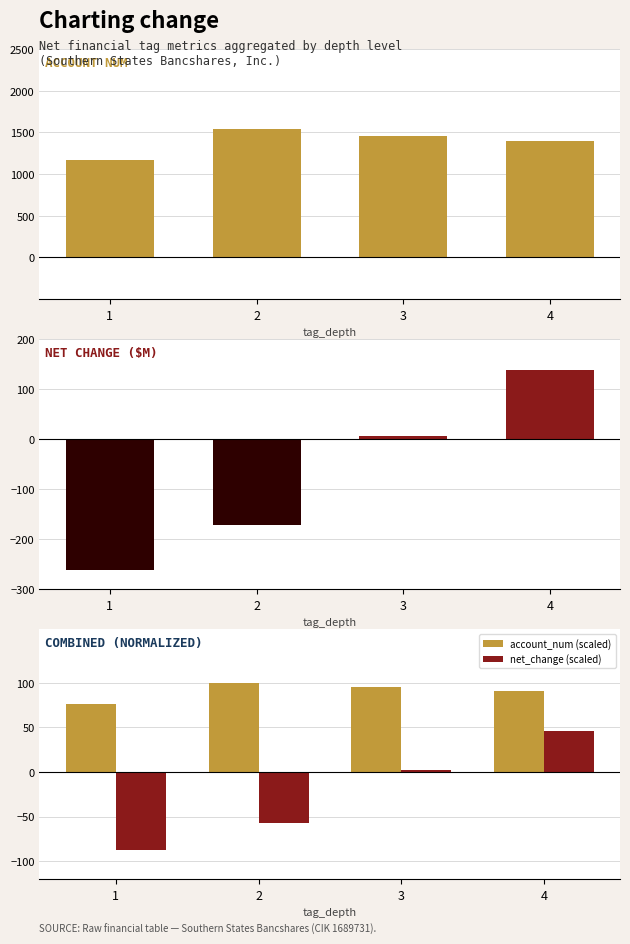

What is the difference between the account_num (scaled) values at 2 and 4?

8.9